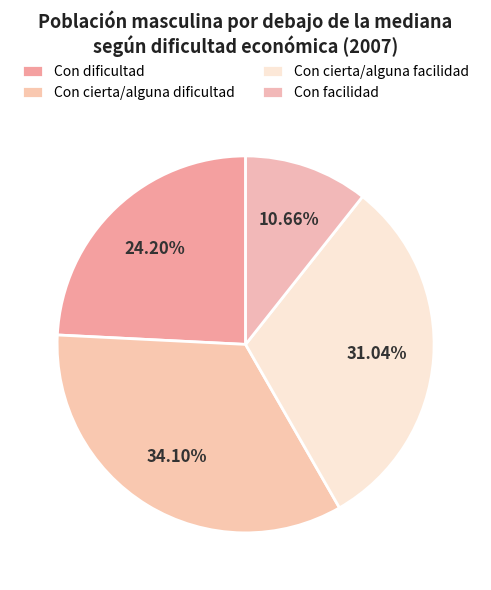

What percentage is NOT represented by Con dificultad?

75.8%